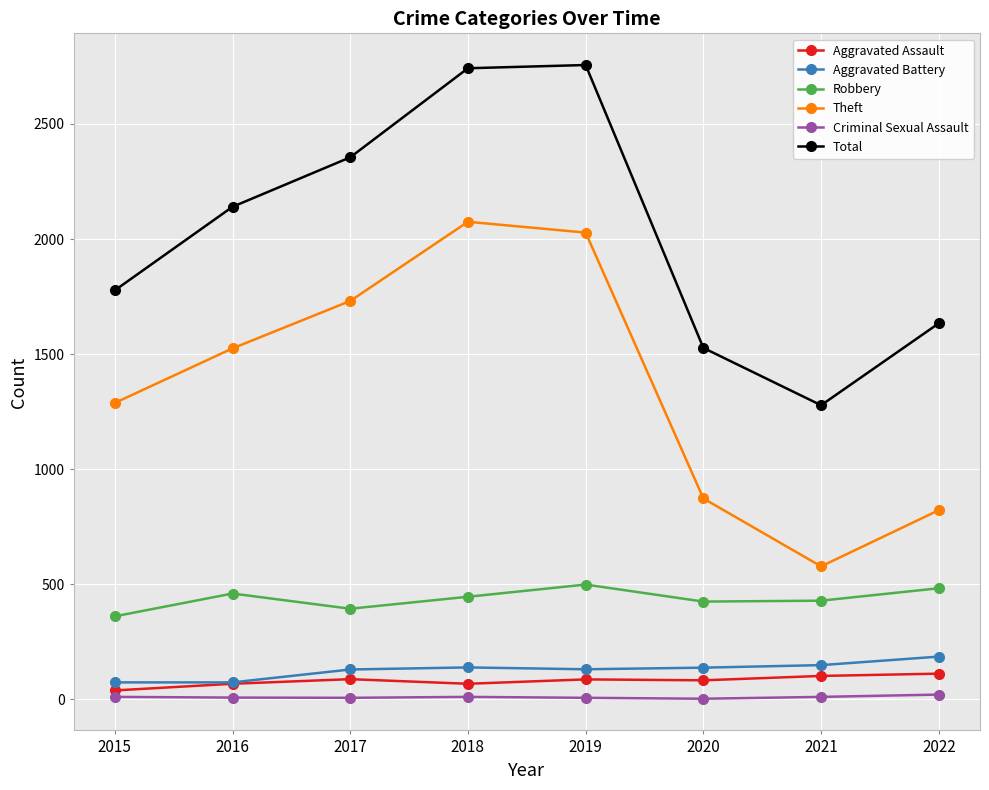

Rank the series by their maximum value, from highest to lowest.

Total, Theft, Robbery, Aggravated Battery, Aggravated Assault, Criminal Sexual Assault